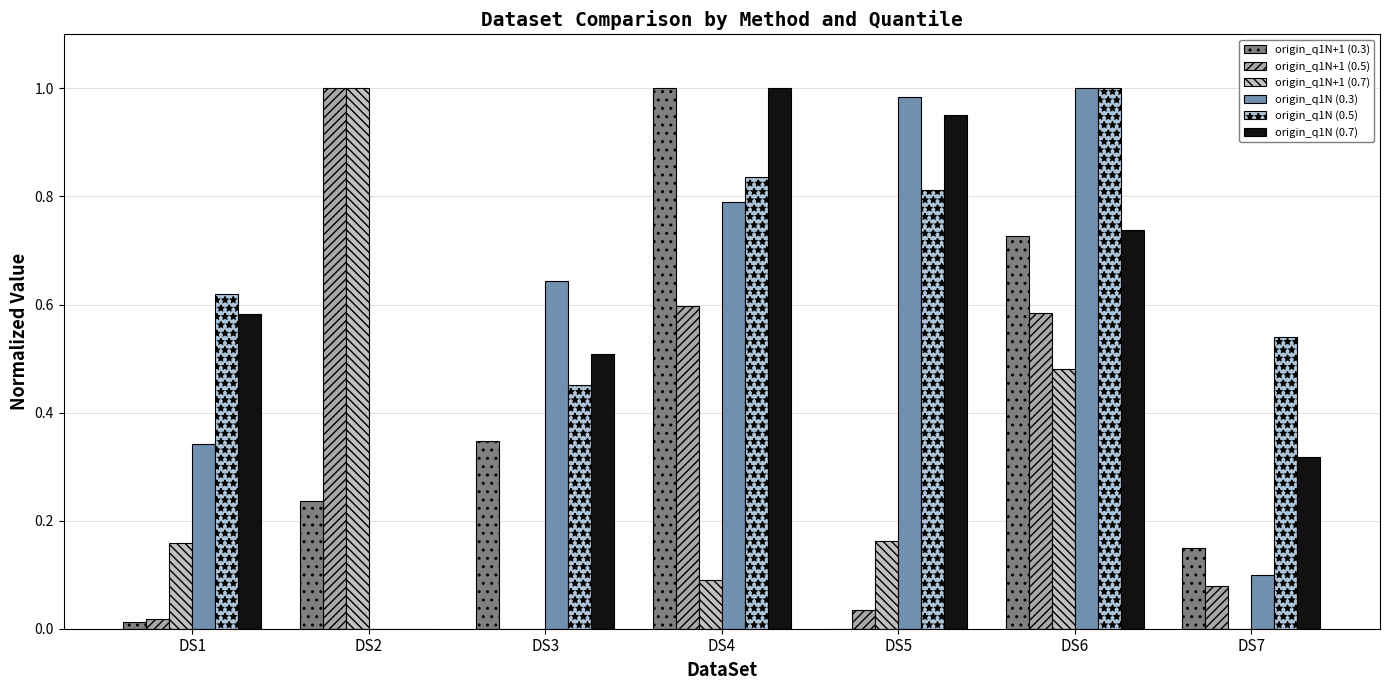

What is the difference between the origin_q1N+1 (0.5) values at DS1 and DS4?

0.6